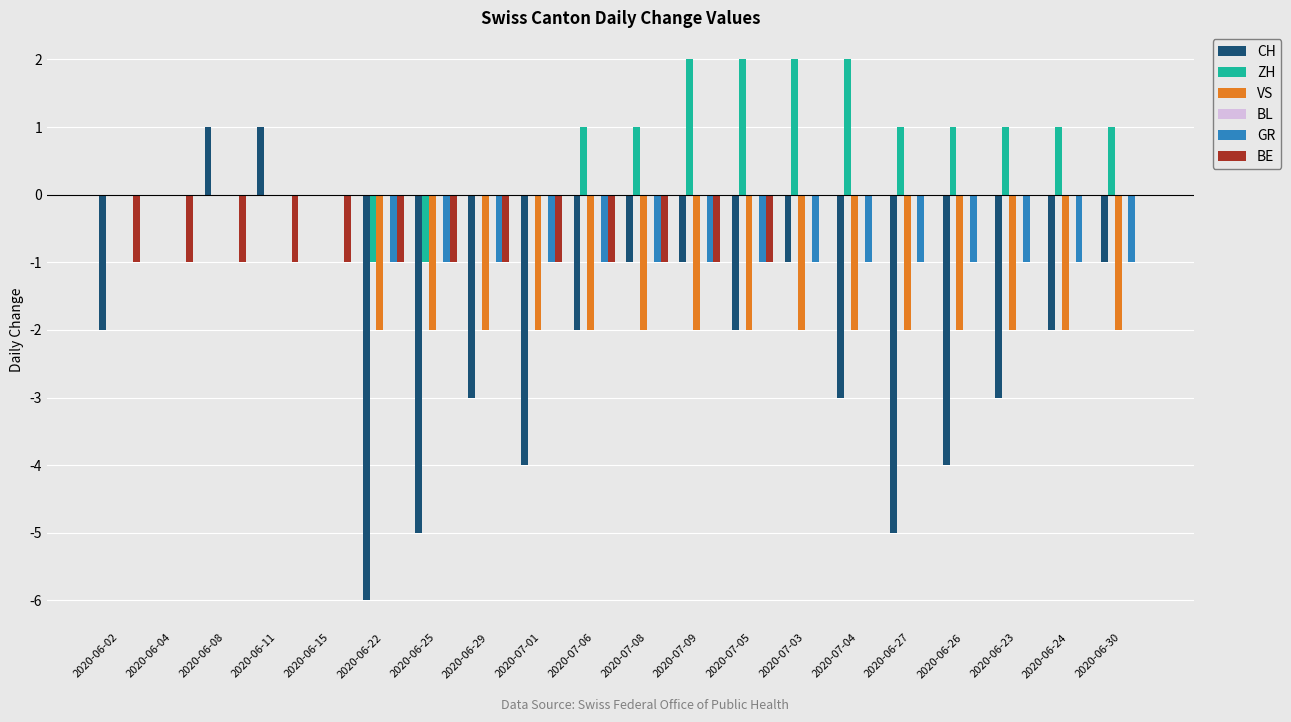

Which series changed the most between 2020-07-01 and 2020-07-03?

CH